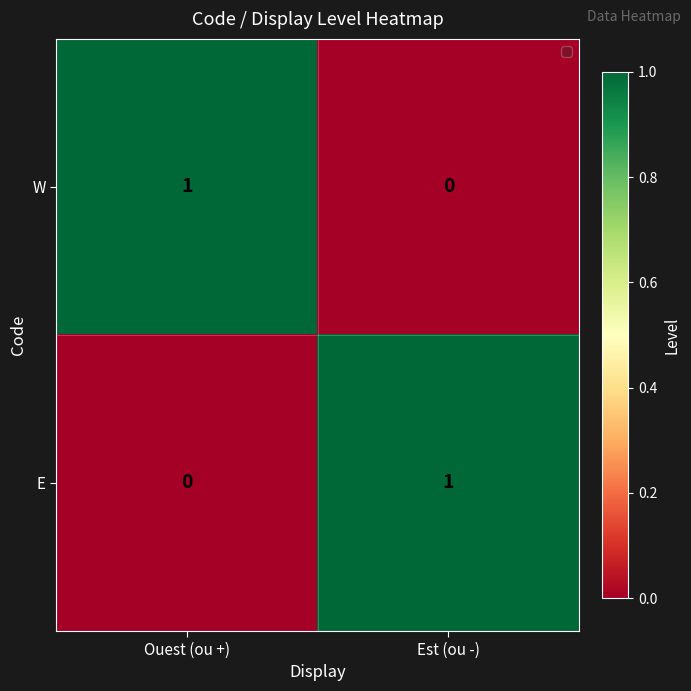

Rank the categories by W value from highest to lowest.

Ouest (ou +), Est (ou -)